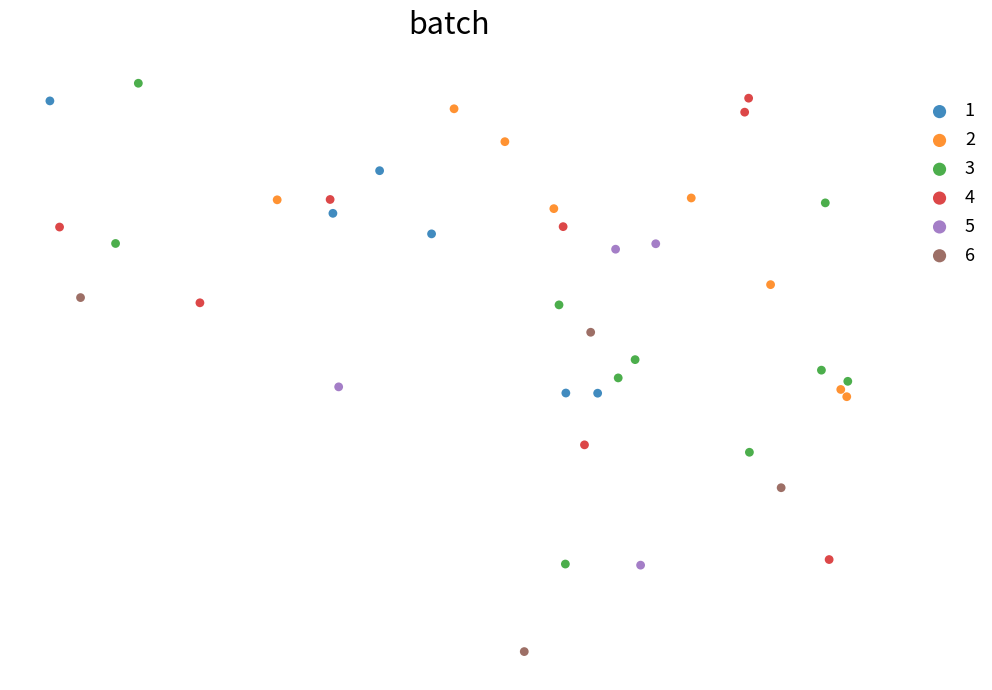

What are all the series names shown in the legend?

1, 2, 3, 4, 5, 6